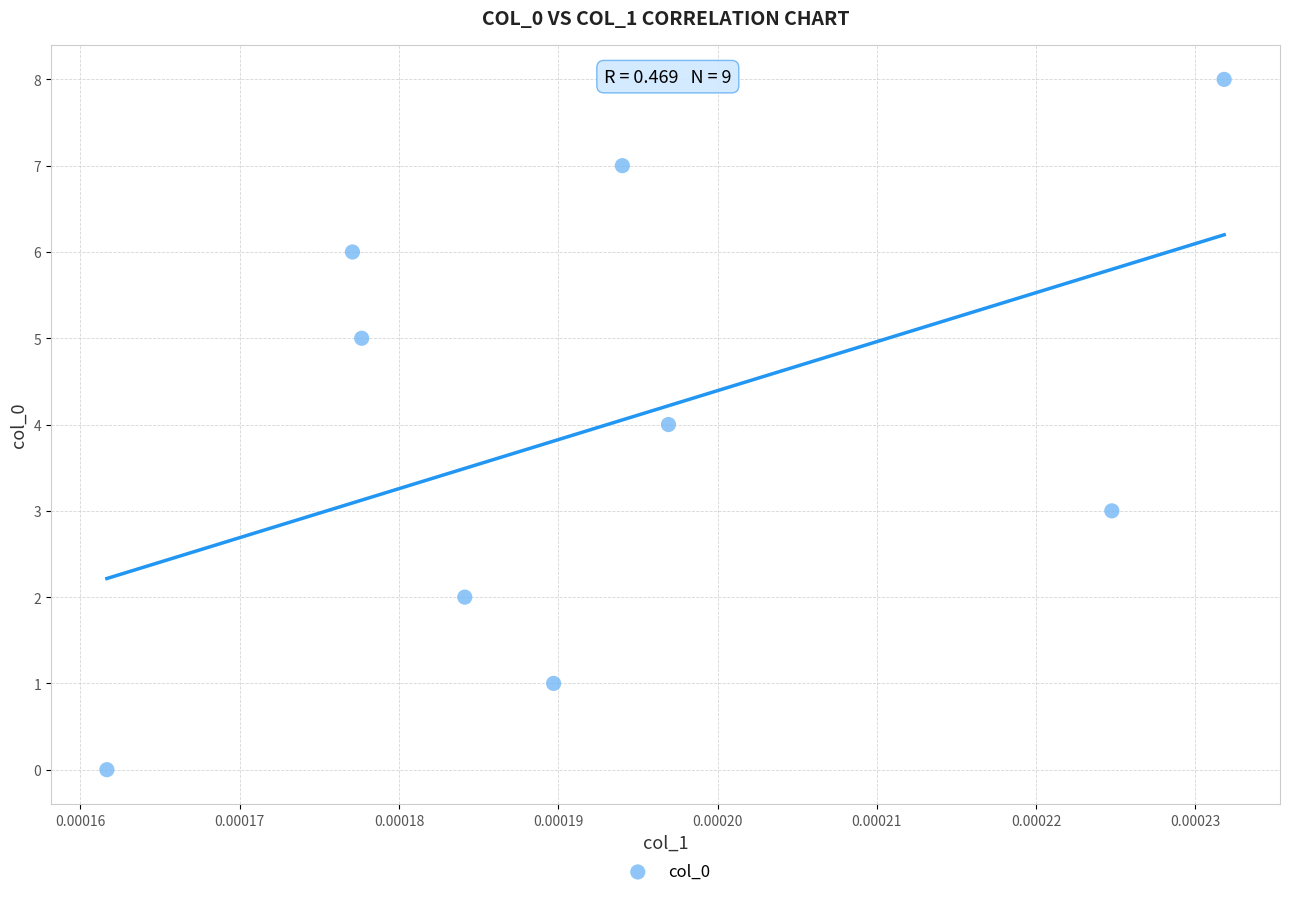

What is the average Y value?

4